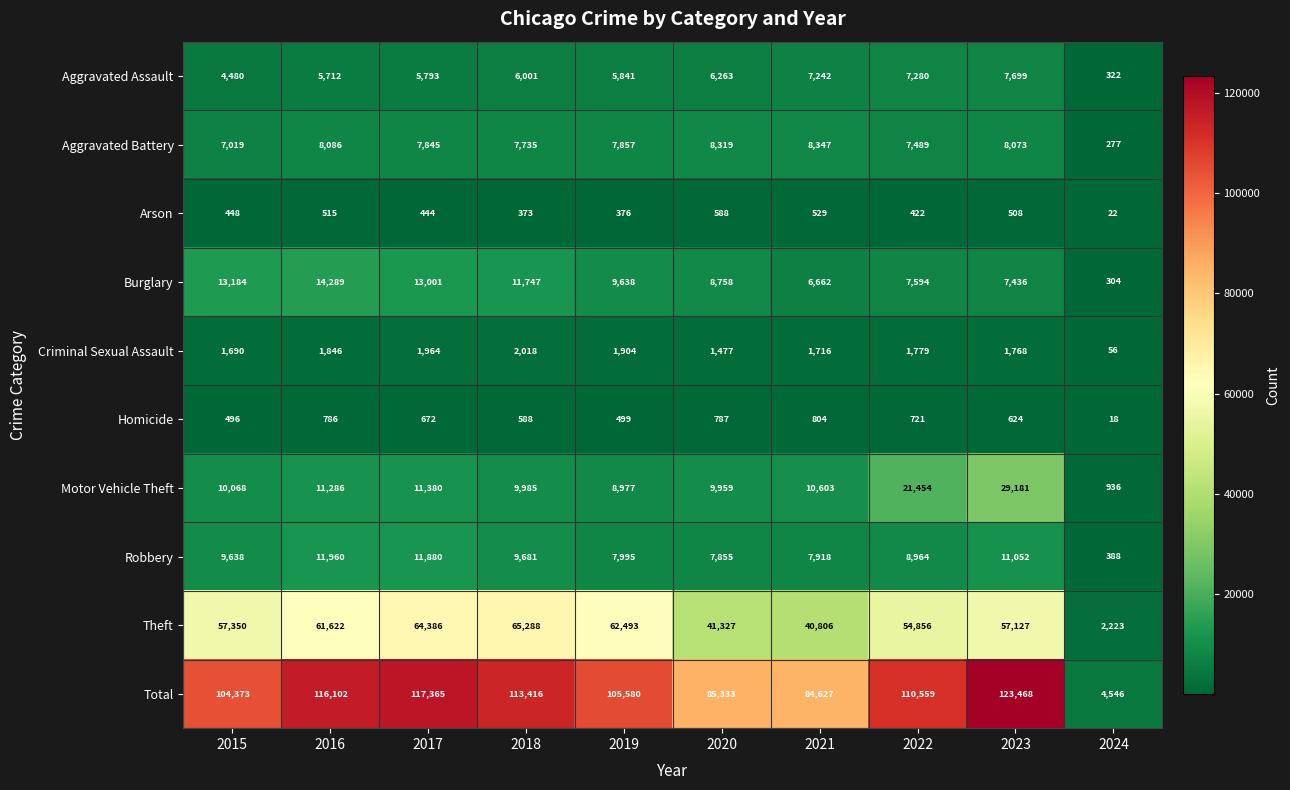

Between 2016 and 2021, which series saw the biggest shift?

Total